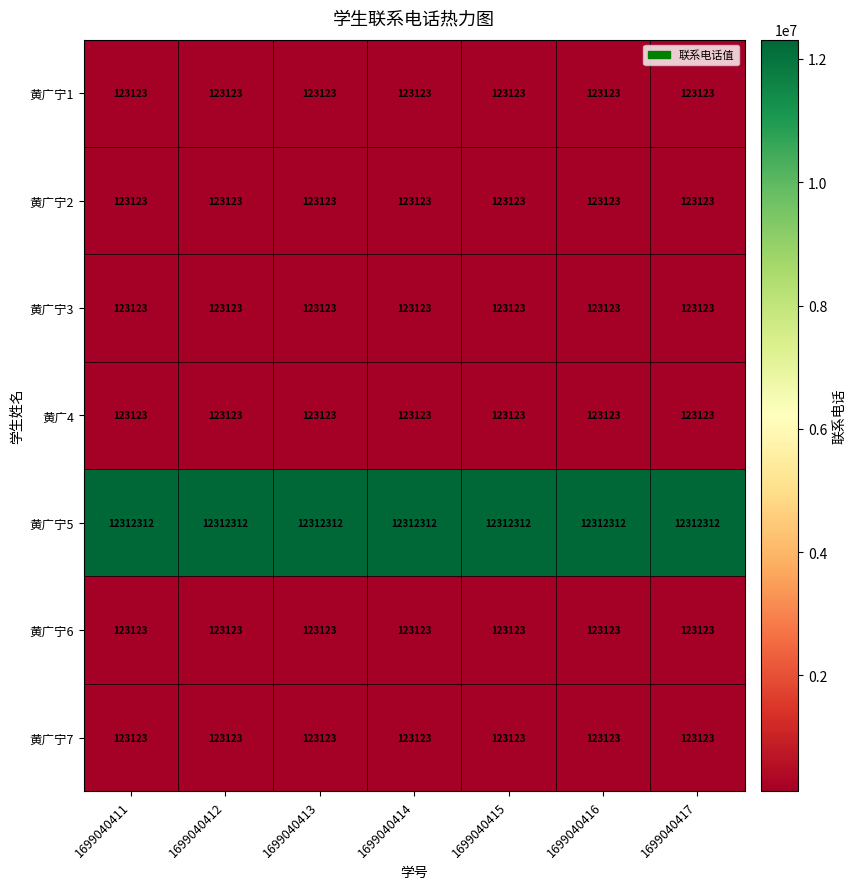

What is the sum of all 黄广宁2 values?

861861